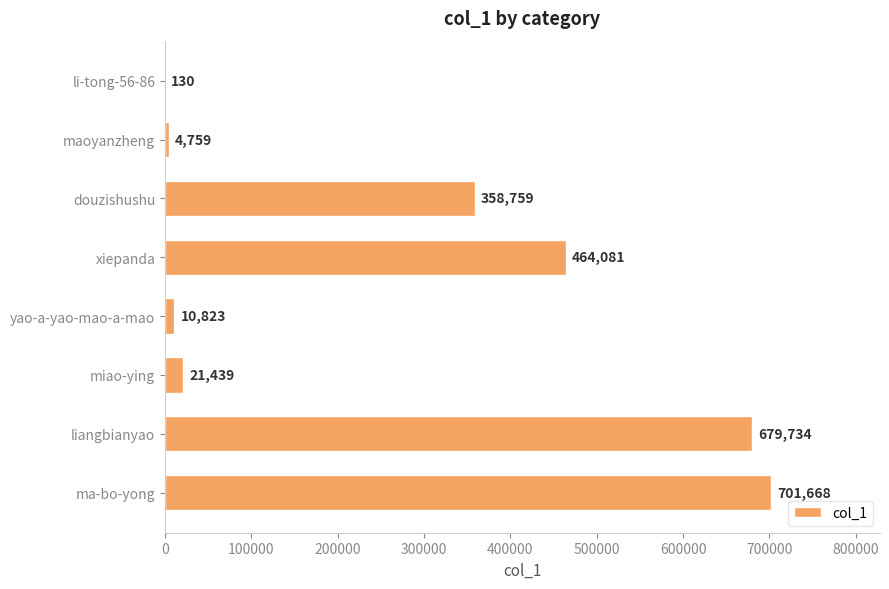

At which label is the value closest to 350899?

douzishushu